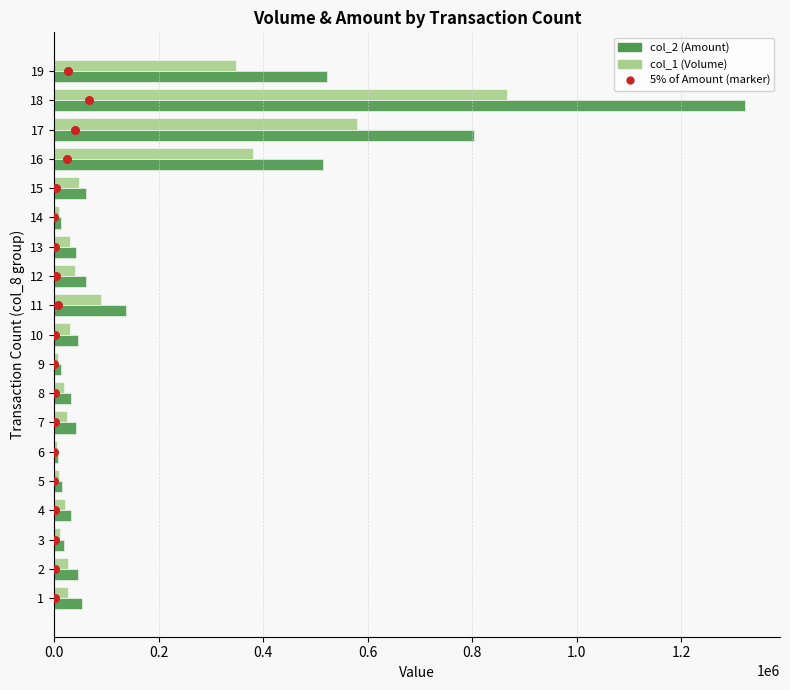

Which series contains the lowest Y value?

5% of Amount (marker)